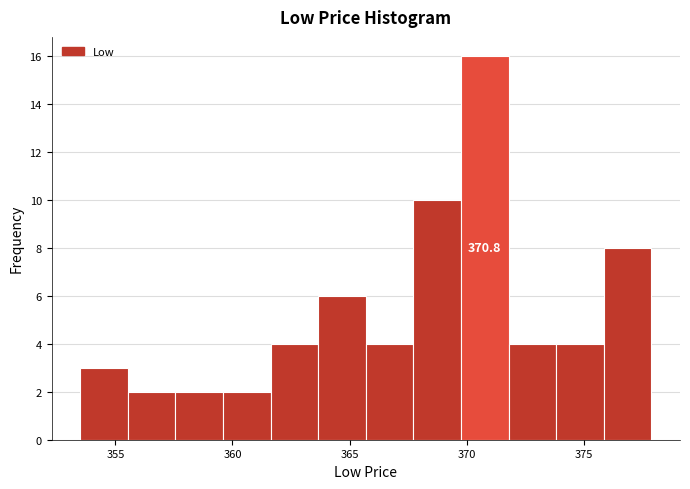

Which range on the x-axis has the tallest bar?

370.0 to 372.0